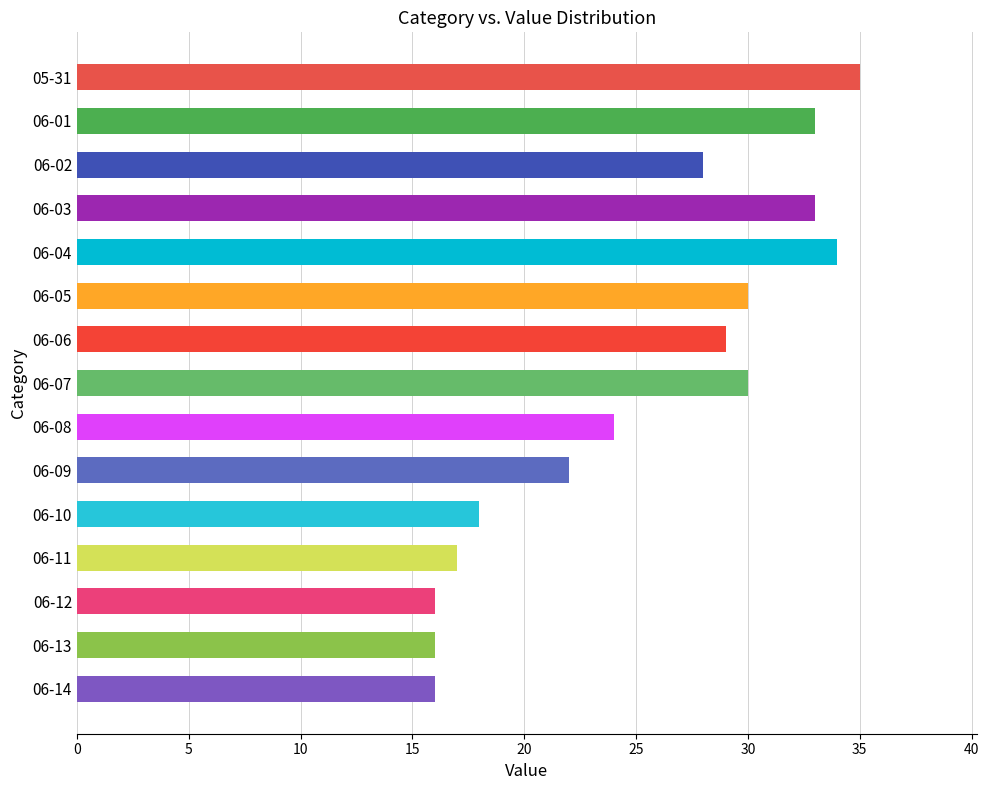

What is the change in value from 05-31 to 06-13?

-19